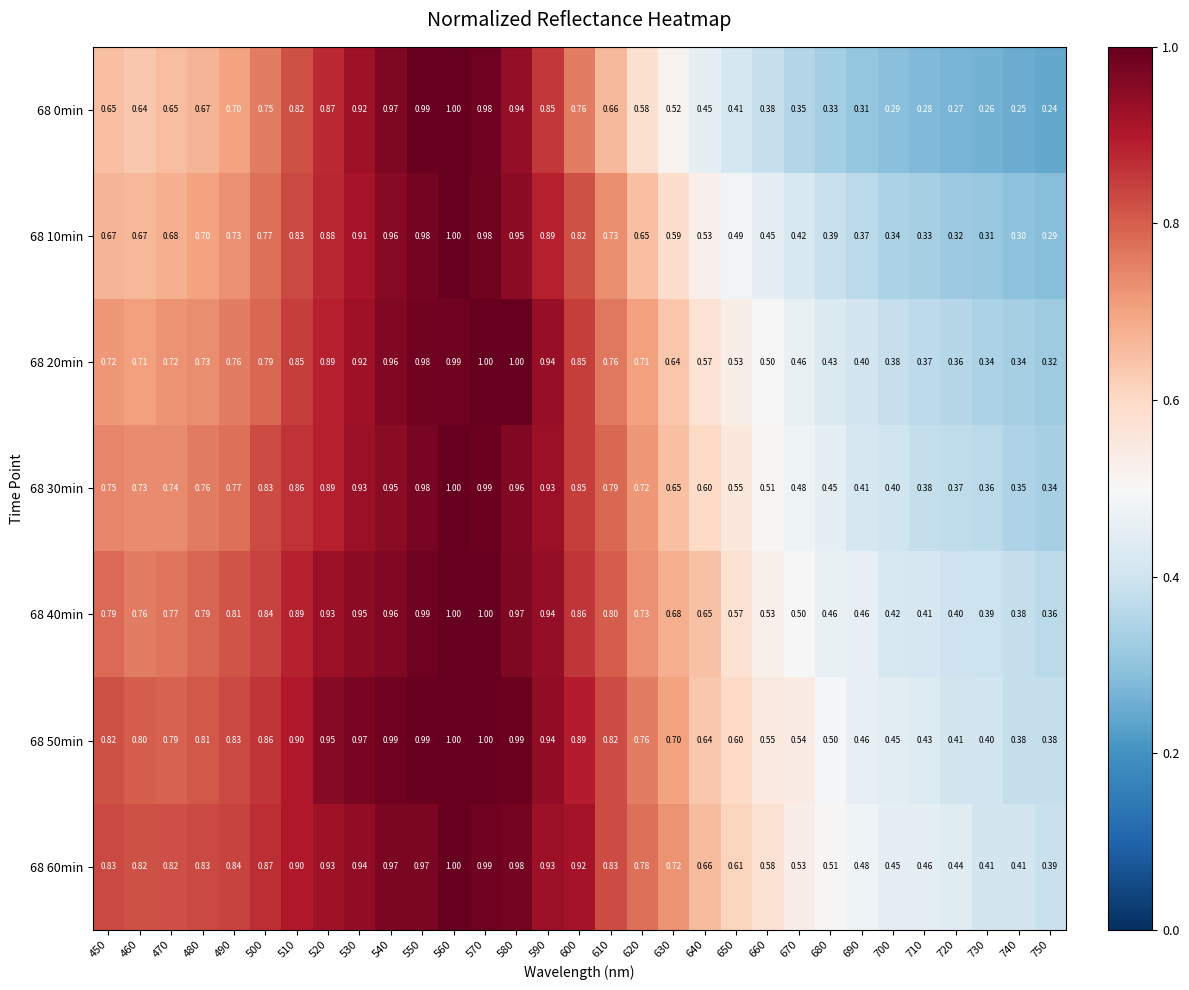

How many distinct data groups are displayed?

7